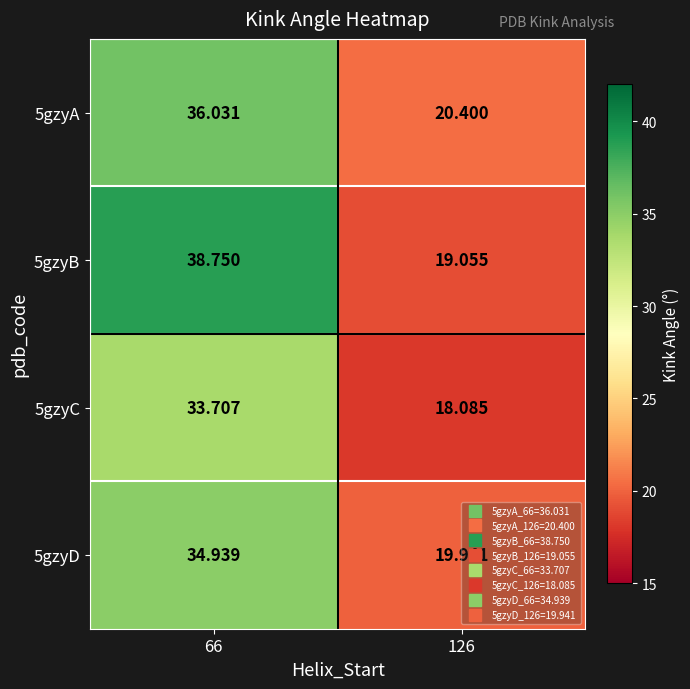

At 126, list the series in order from largest to smallest.

5gzyA, 5gzyD, 5gzyB, 5gzyC